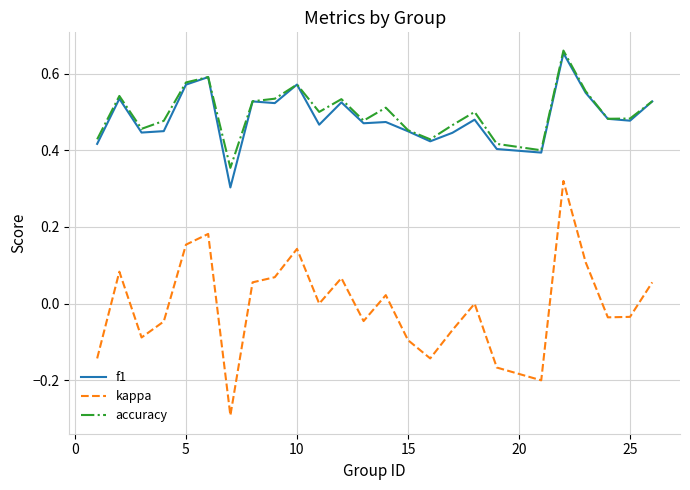

True or false: kappa has more than 0 points higher than both neighbors.

True